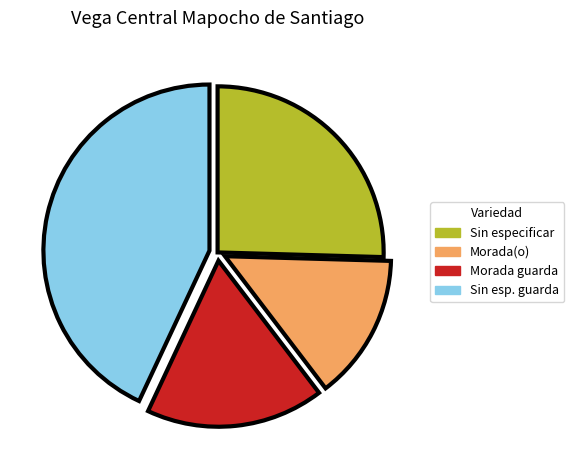

How many slices are in this pie chart?

4